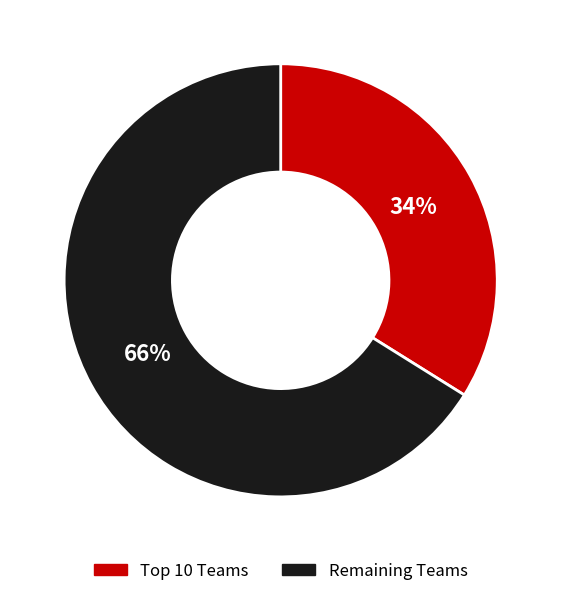

To the nearest percent, what portion does Remaining Teams represent?

66%